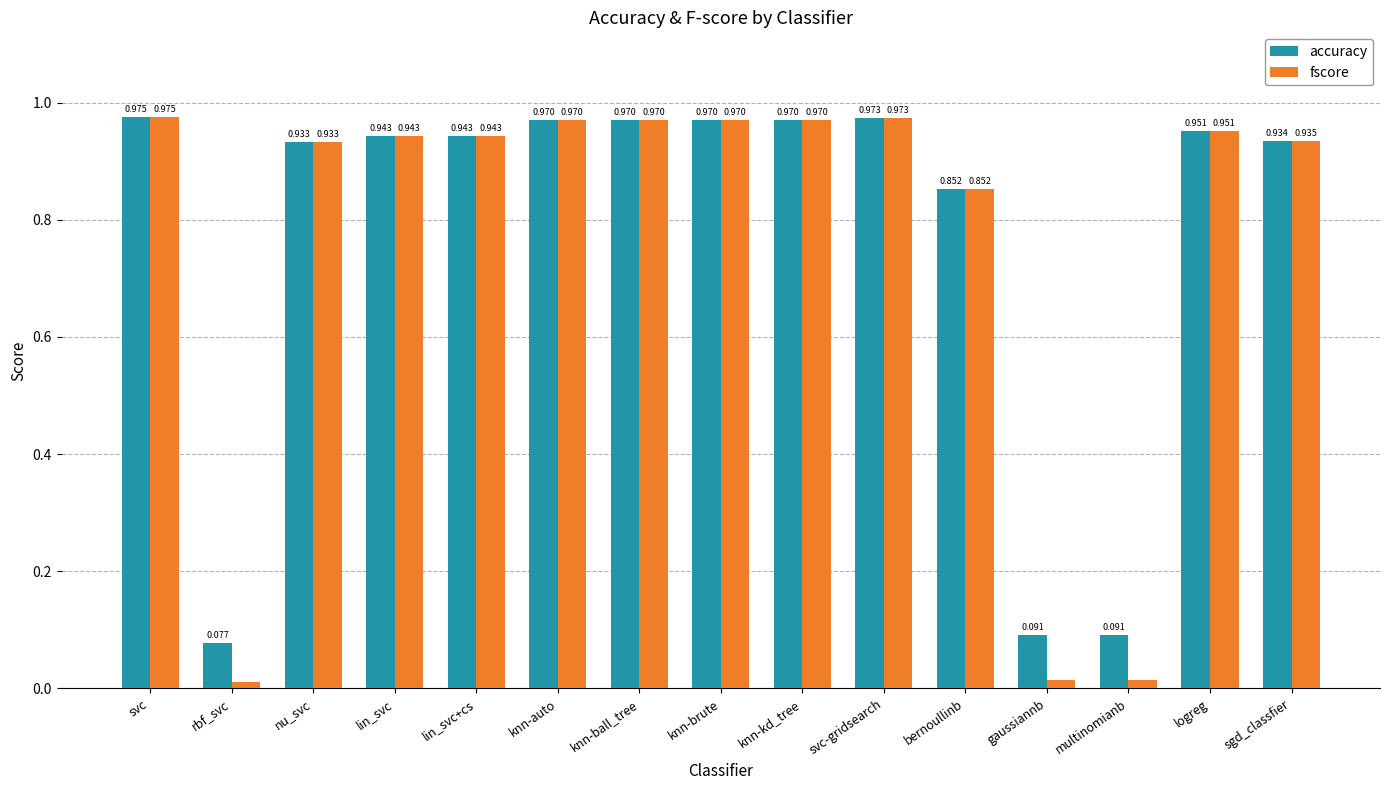

What is the sum of the fscore values at logreg and svc-gridsearch?

1.9